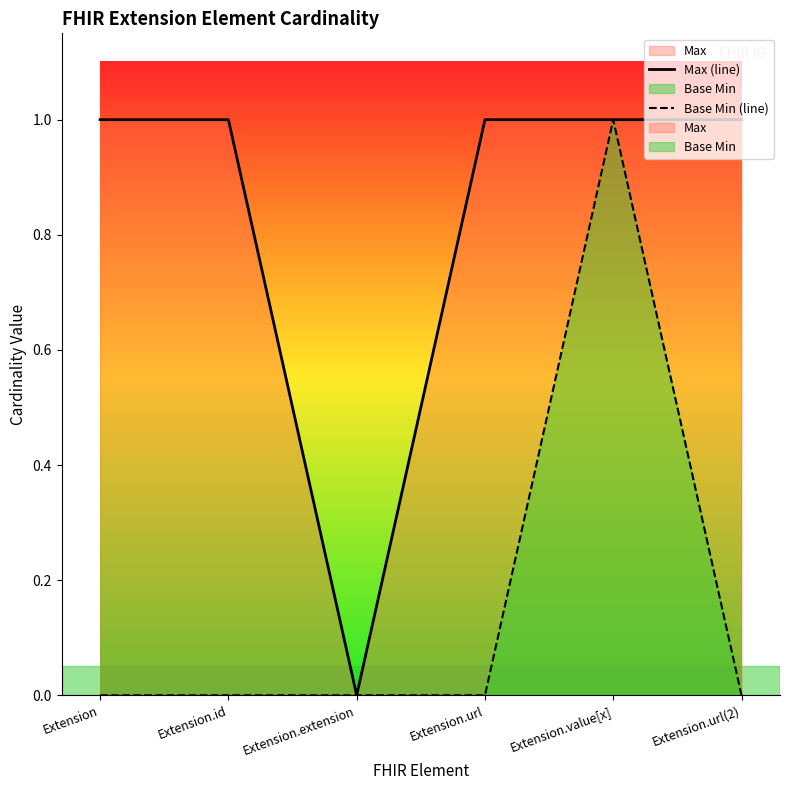

What is the difference between the maximum and minimum values in the Base Min (line) series?

1